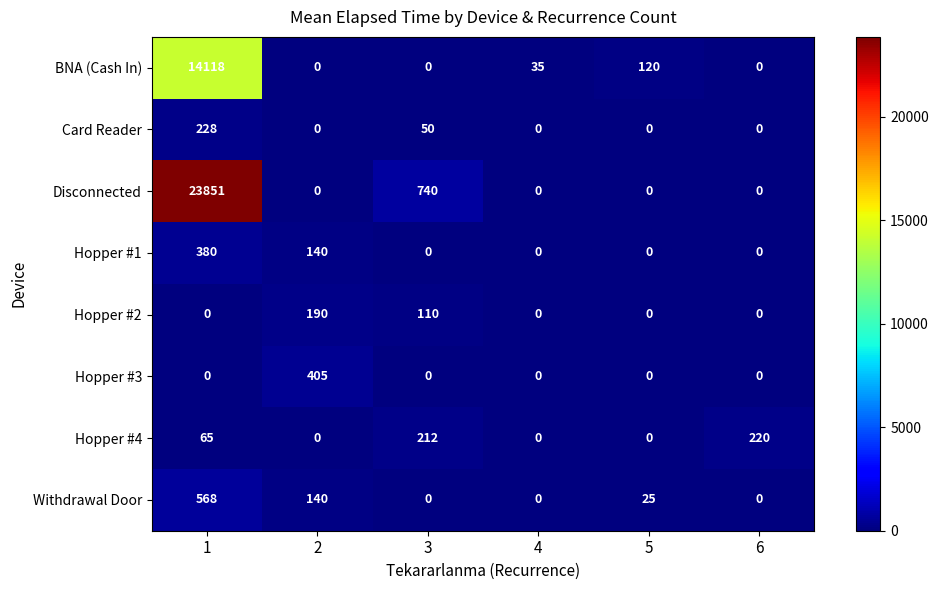

What is the difference between the maximum and second lowest values in the Card Reader series?

228